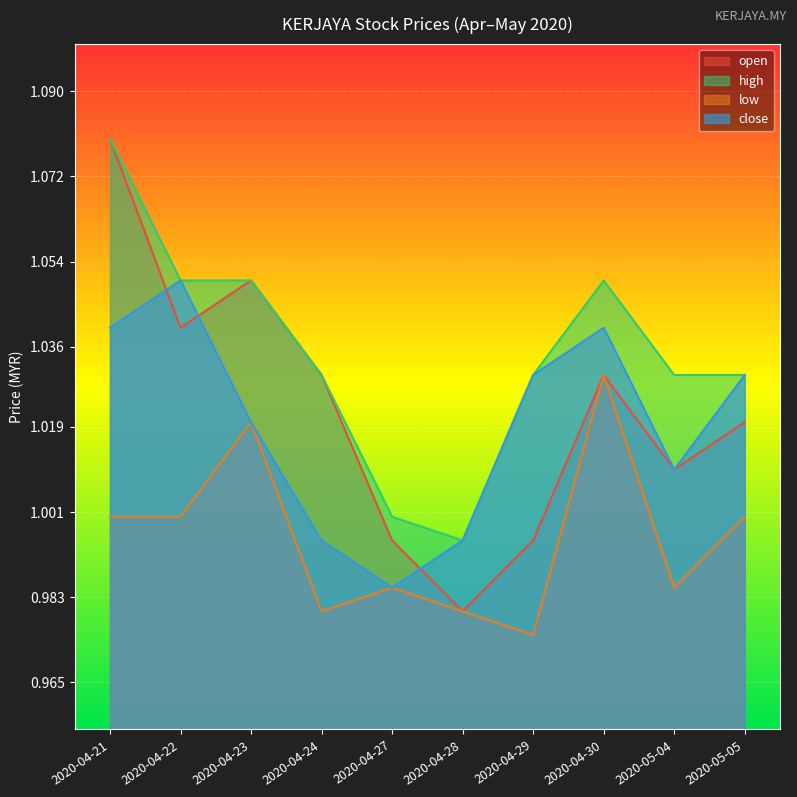

At which label does high reach its peak?

2020-04-21